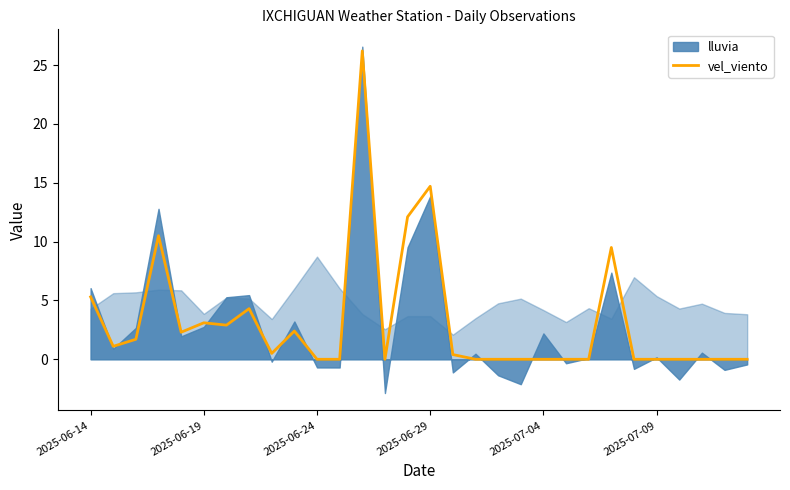

The value of vel_viento at 2025-07-04 is 0.0. True or false?

True